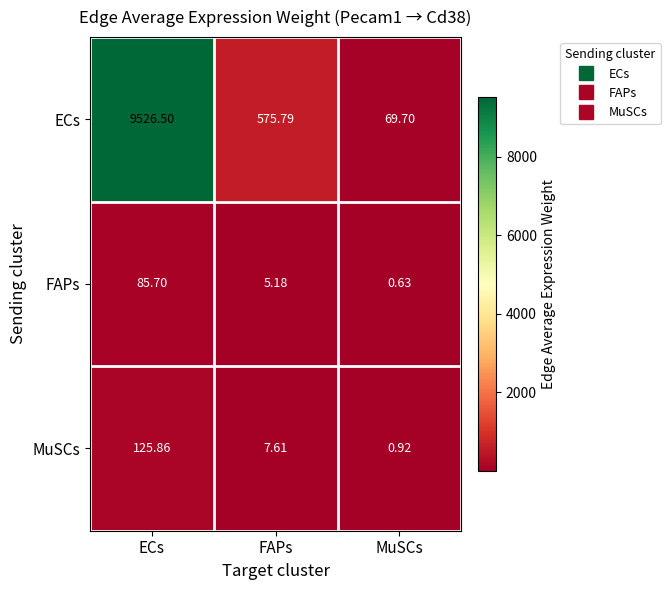

At which category does the chart reach its peak across all series?

ECs